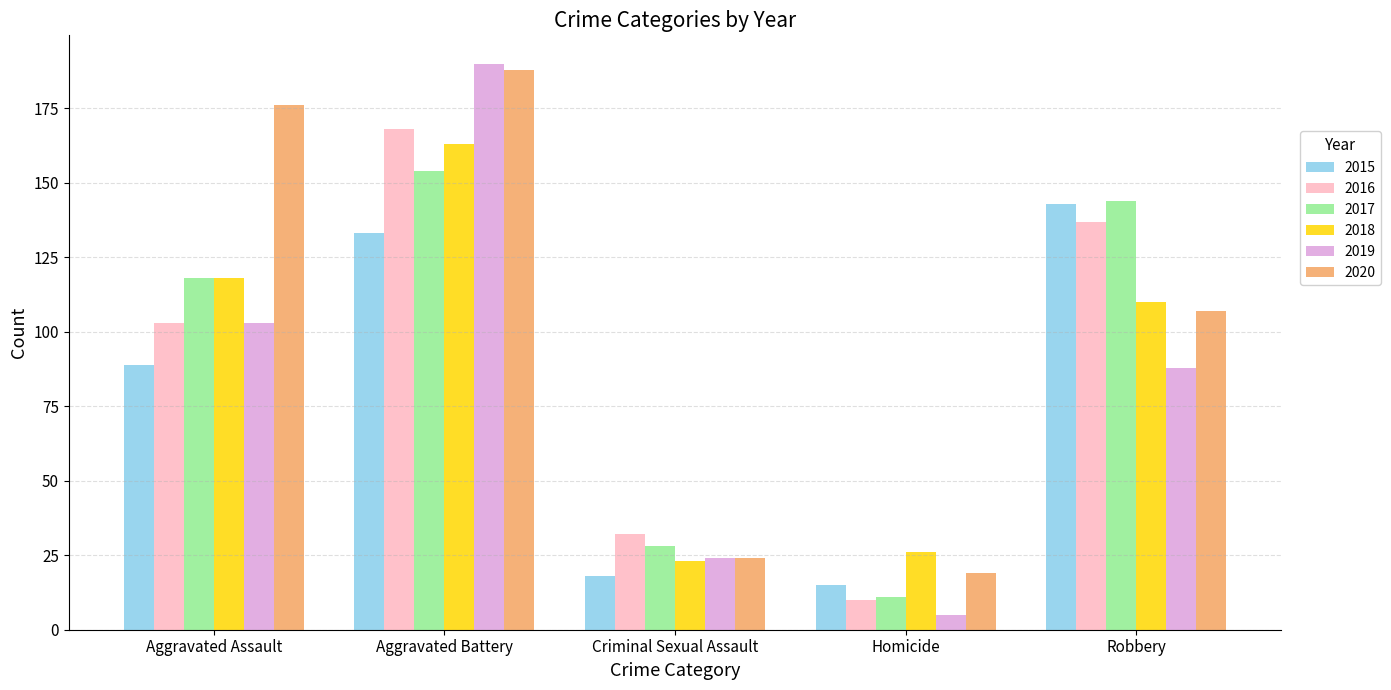

Where is 2019 nearest to the value 97?

Aggravated Assault